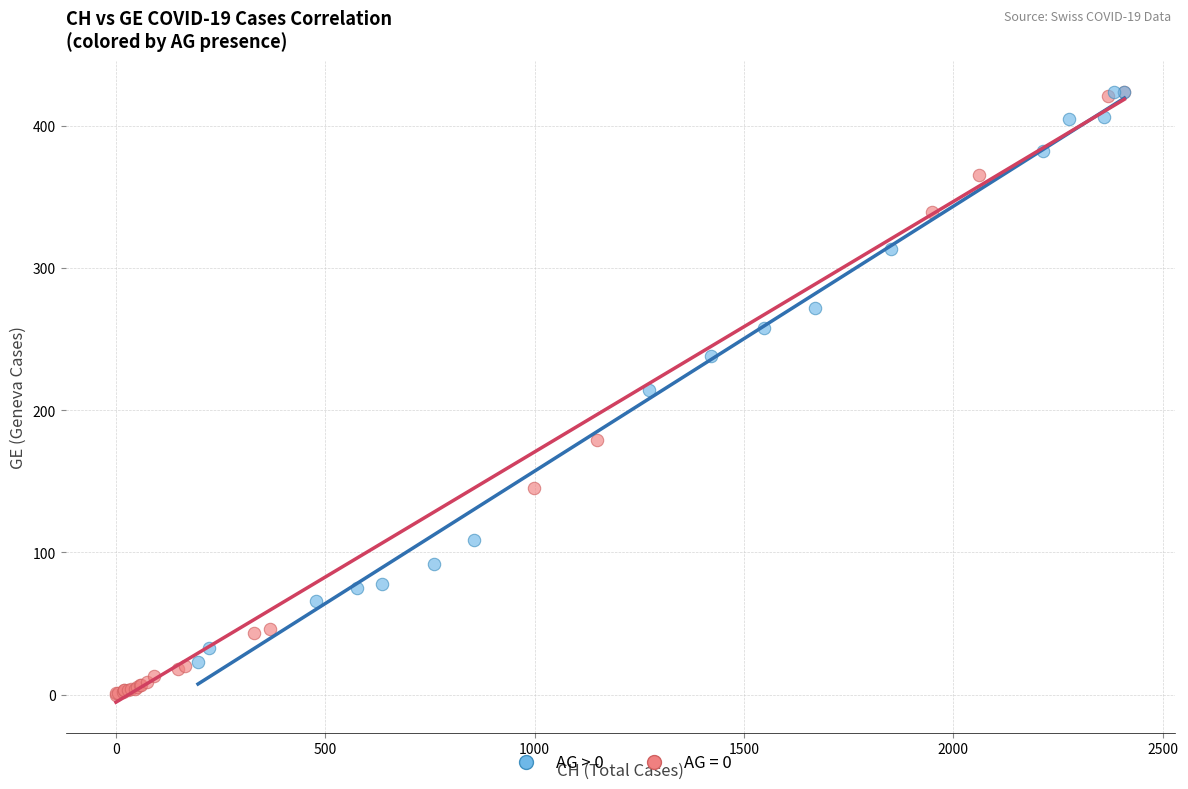

Which series reaches the minimum Y coordinate?

AG = 0